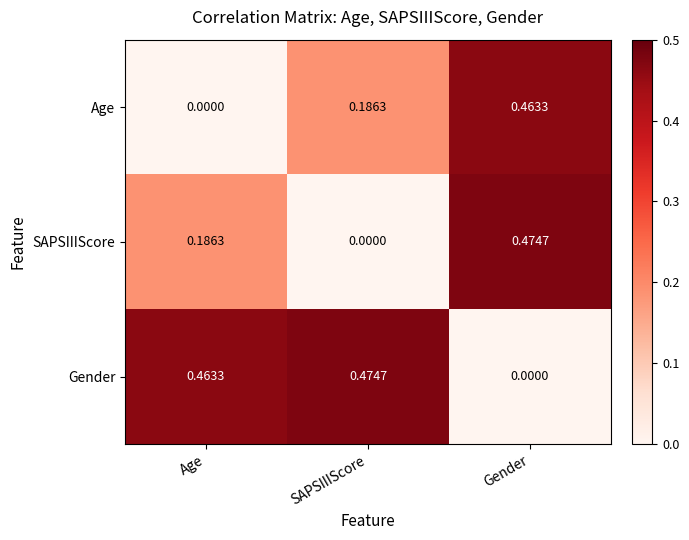

What is the total value across all series at Age?

0.6